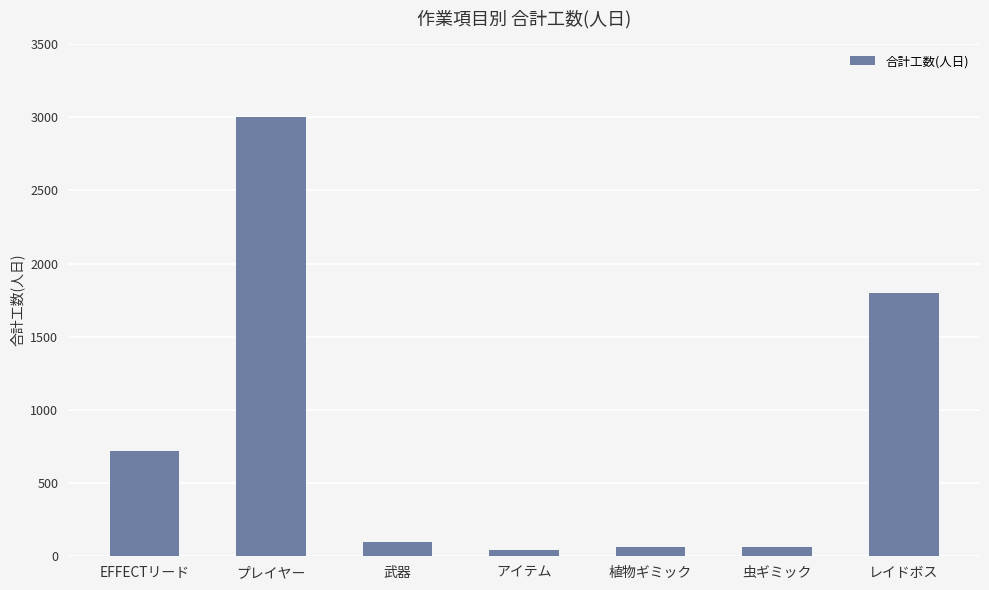

Is it true that the value at EFFECTリード is 314?

False